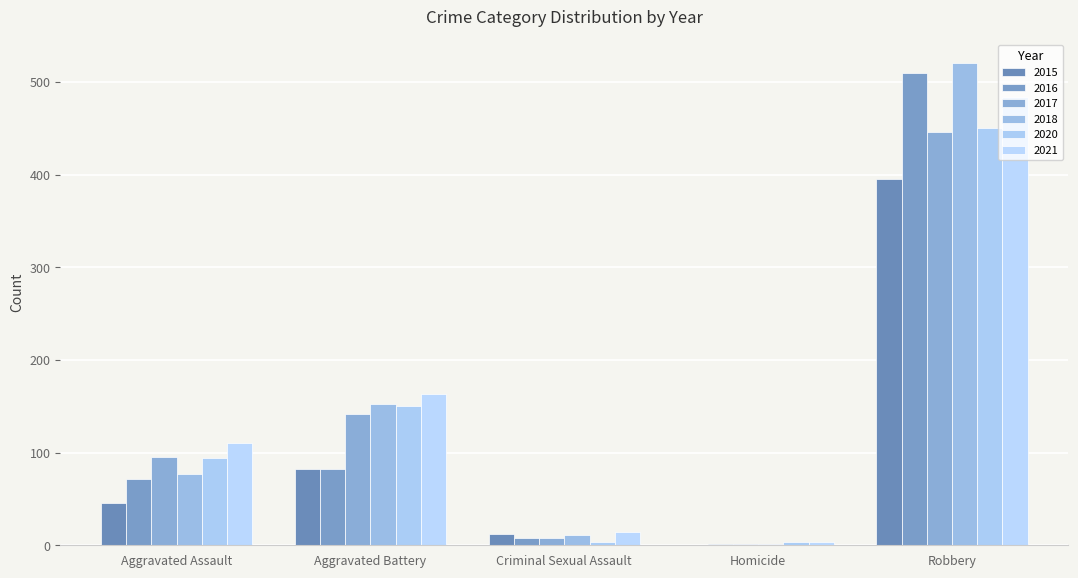

How many distinct data groups are displayed?

6